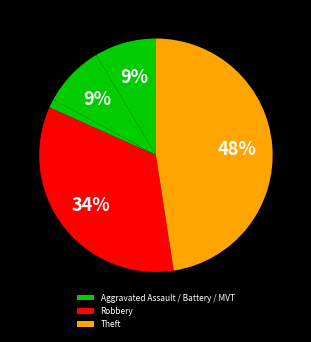

Is there any slice that represents more than half of the pie?

No